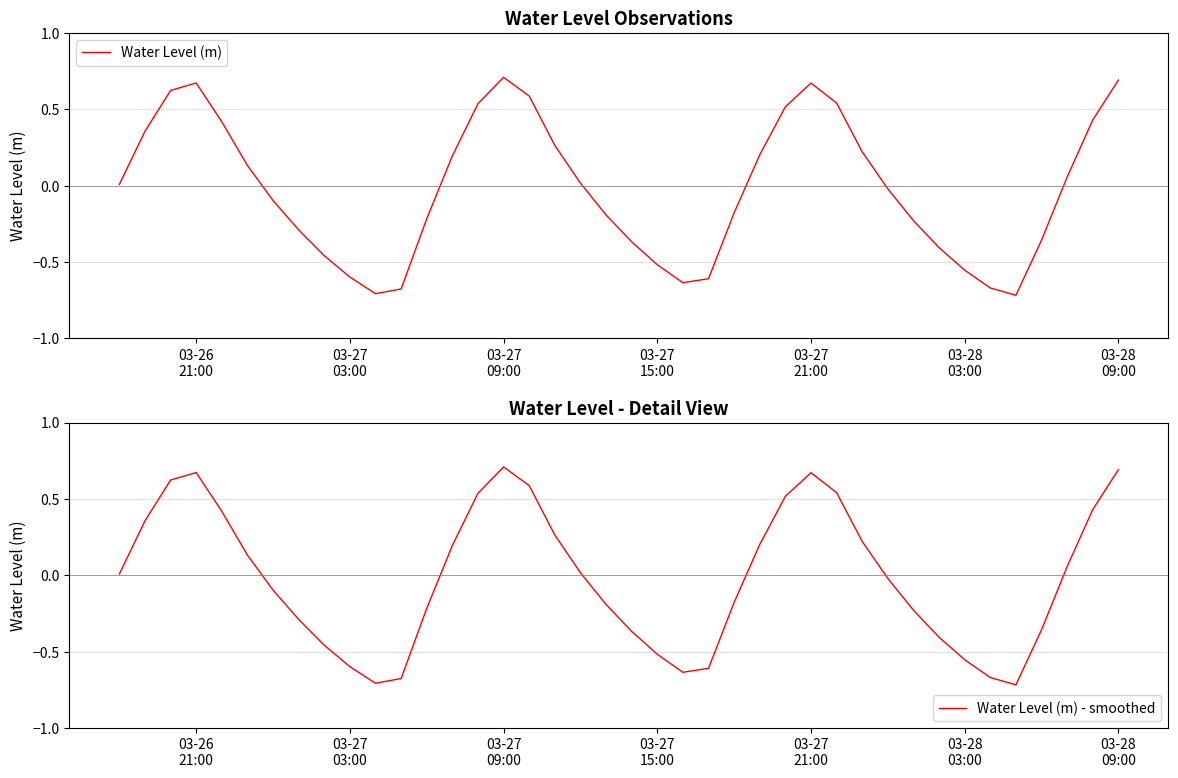

Does the chart display data point markers on the line(s)?

No